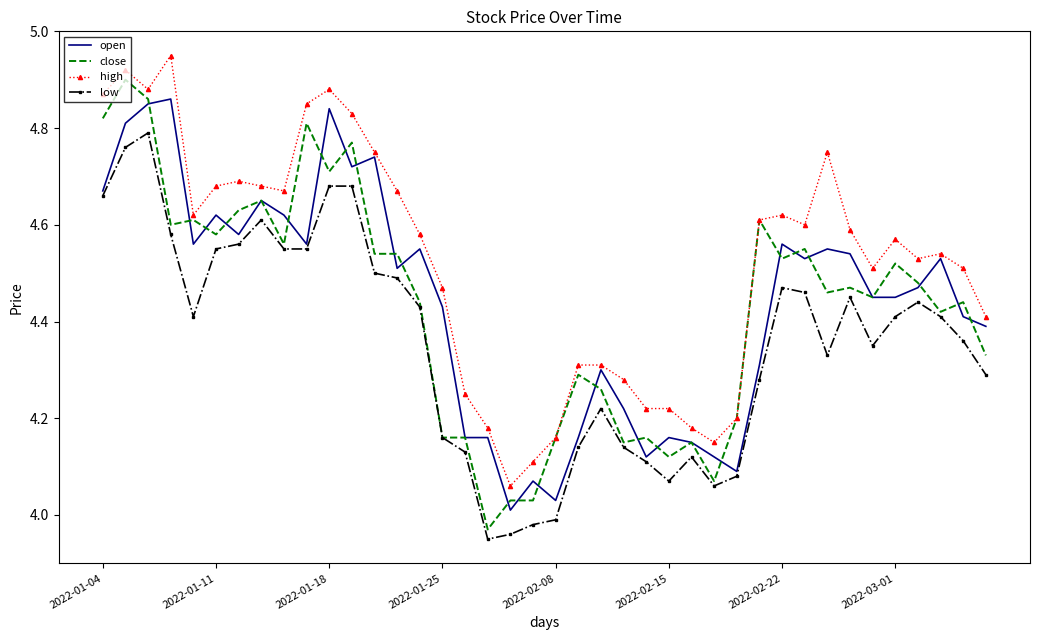

Which series has the largest total across all categories?

high